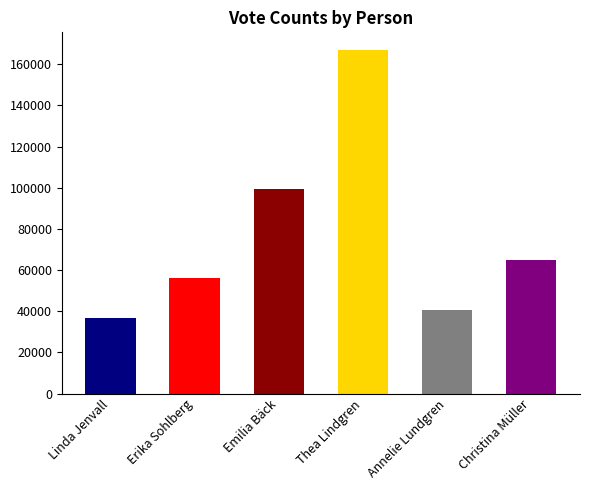

Where is the data nearest to the value 102021?

Emilia Bäck